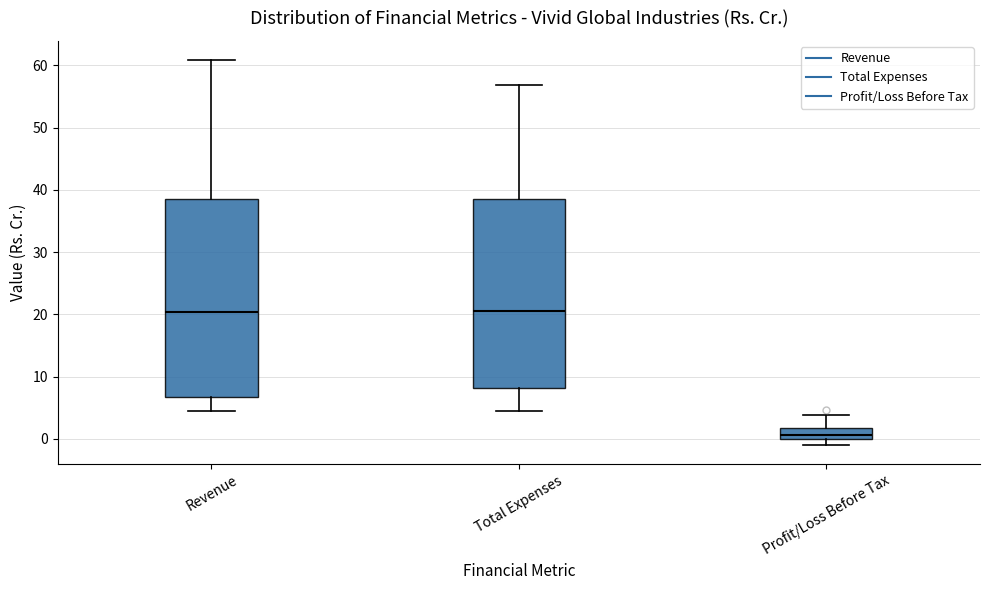

Which box is the tallest, from its lower edge to its upper edge?

Revenue